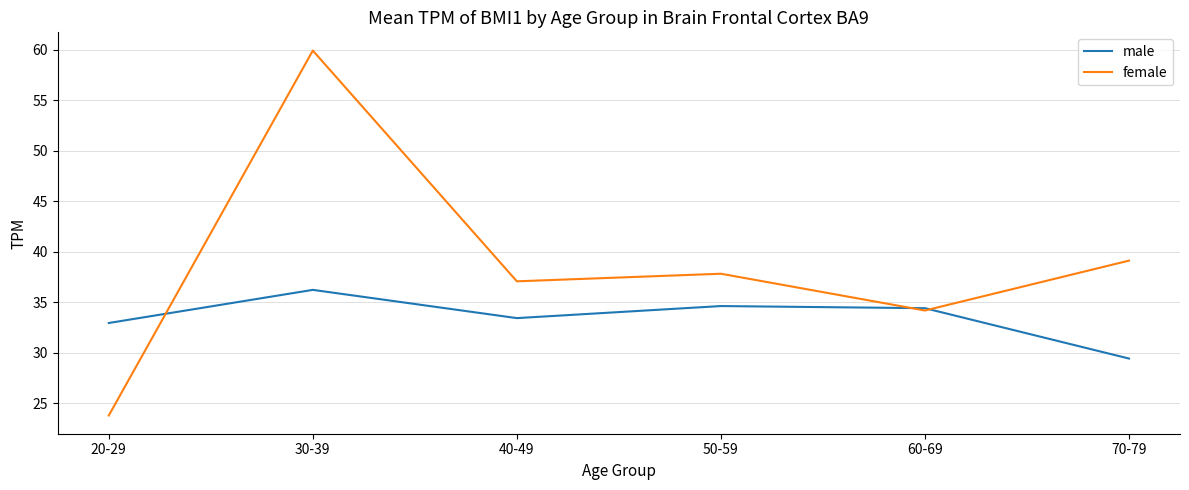

Does the chart display data point markers on the line(s)?

No